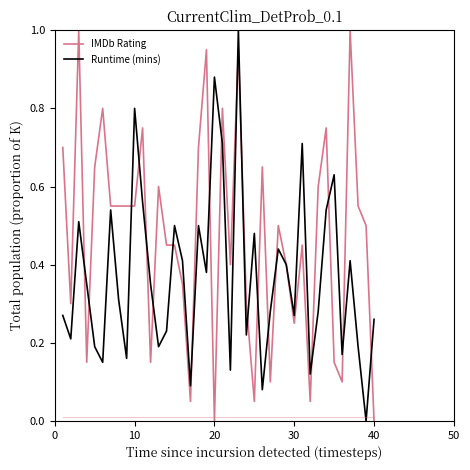

Which series has the largest total across all categories?

IMDb Rating